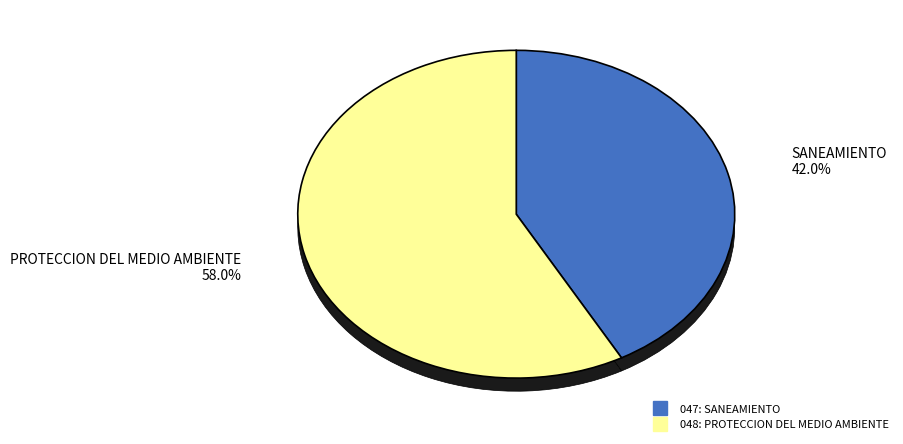

What percentage is NOT represented by 047: SANEAMIENTO?

58.0%